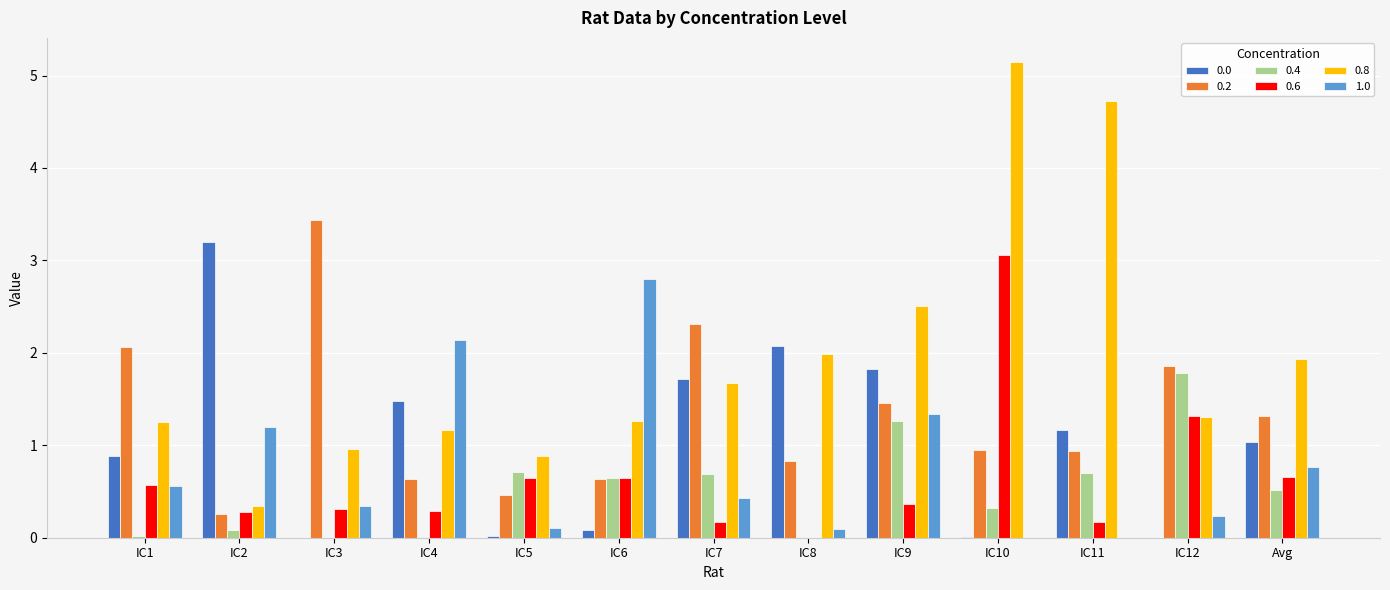

How many distinct data groups are displayed?

6